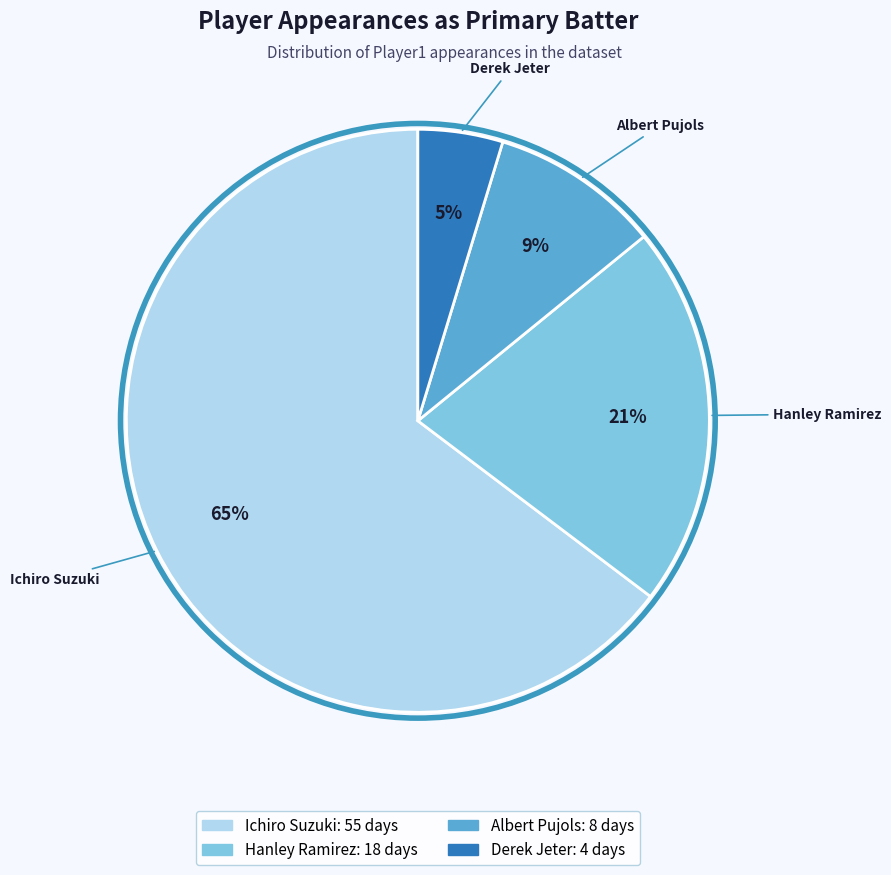

To the nearest percent, what percentage of the pie is Hanley Ramirez?

21%